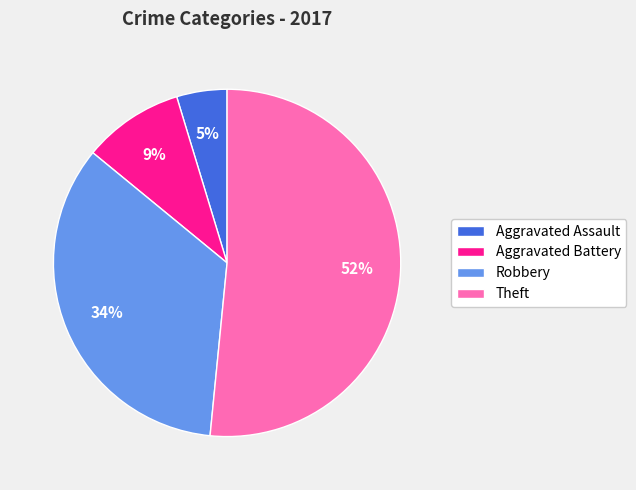

True or false: Aggravated Assault accounts for 5% of the total.

True